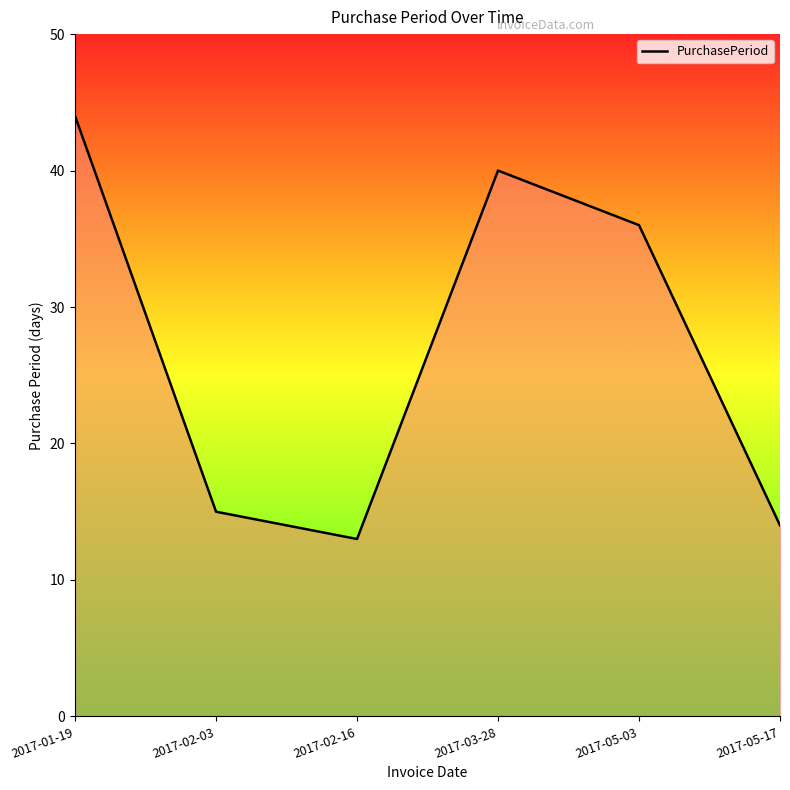

What position from the right is 2017-02-16?

4